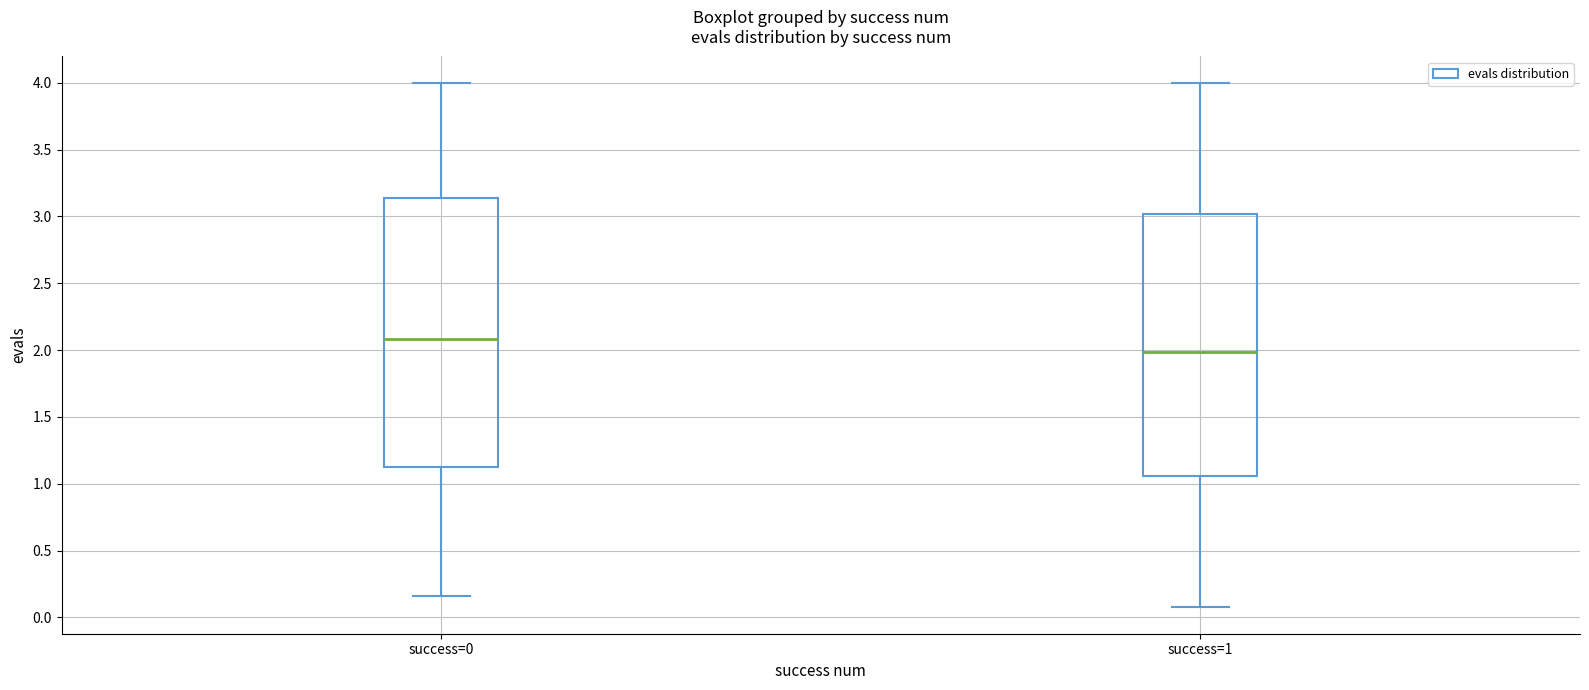

Where is the upper edge of the box for success=1 on the y-axis? The values are not printed on the chart, so give them approximately, as read against the axis.

3.00